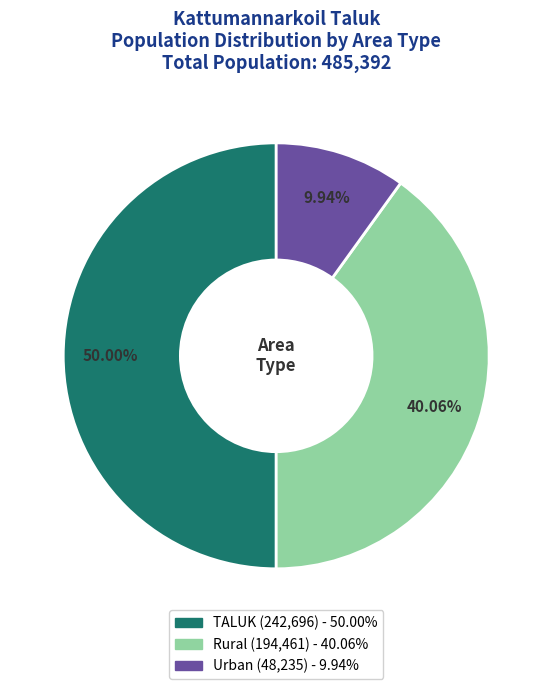

How many segments does this pie chart have?

3